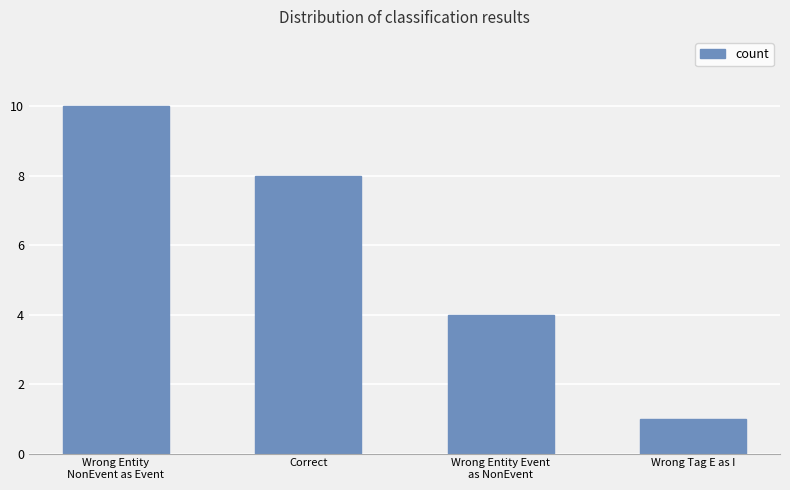

At which label does the data first exceed 8?

Wrong Entity
NonEvent as Event